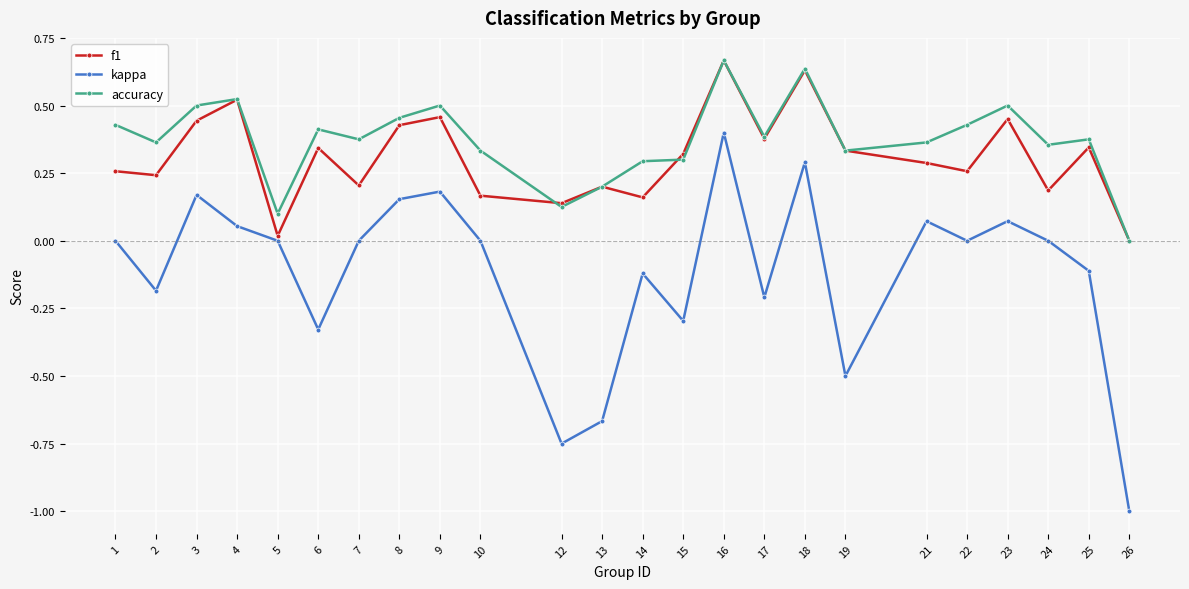

Is the value of f1 at 14 greater than the value of kappa at 2?

Yes